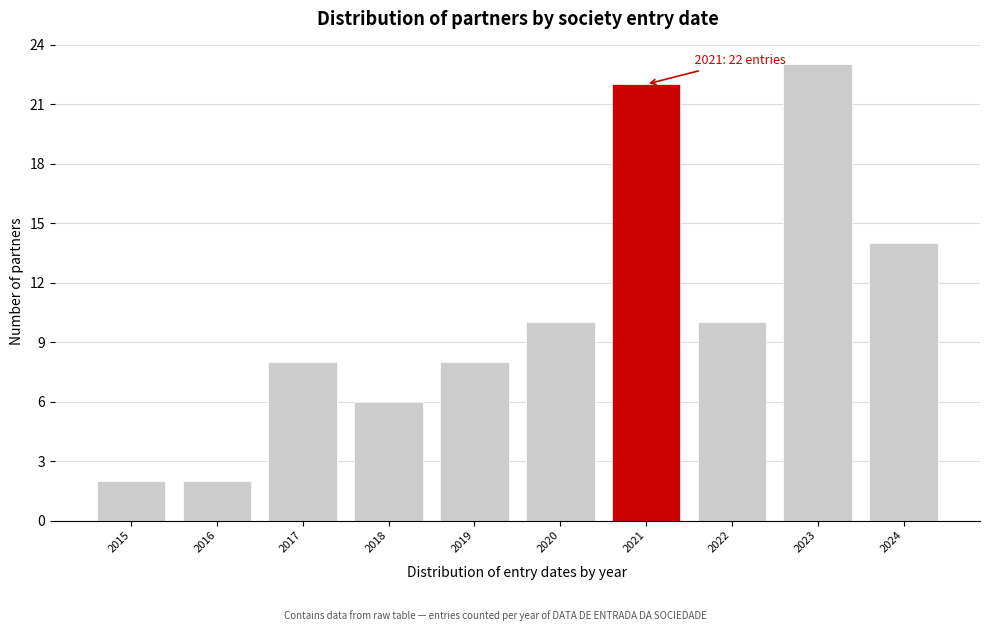

Reading left to right, transcribe all the data shown in this chart.

2015=2	2016=2	2017=8	2018=6	2019=8	2020=10	2021=22	2022=10	2023=23	2024=14